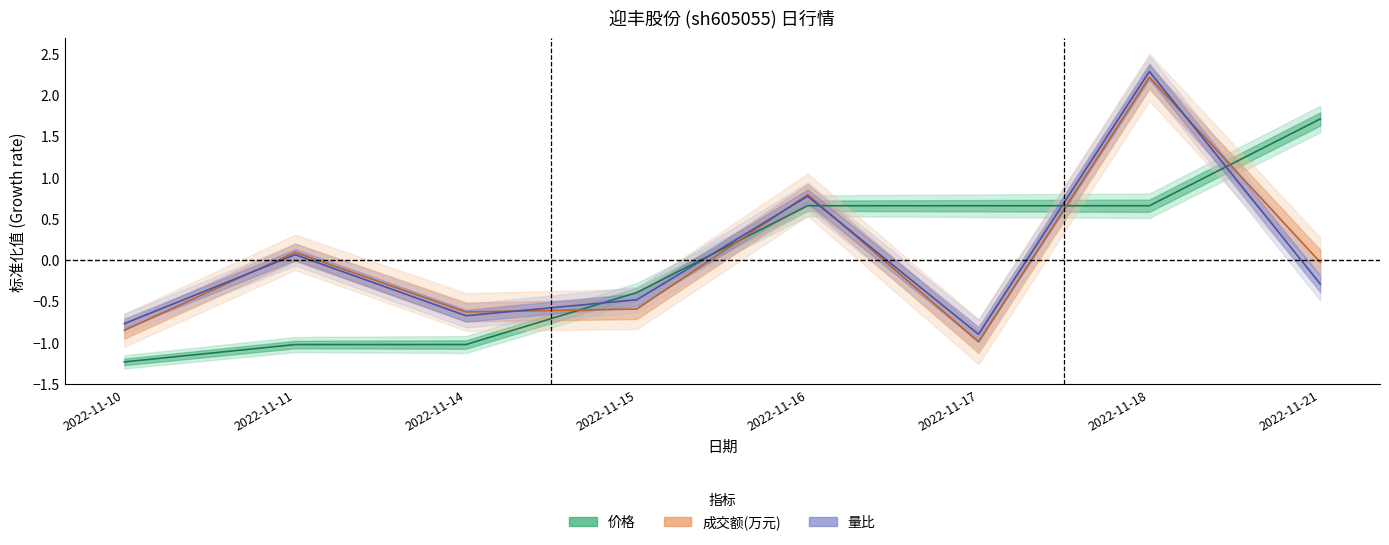

Between 2022-11-21 and 2022-11-15, which is larger?

2022-11-21